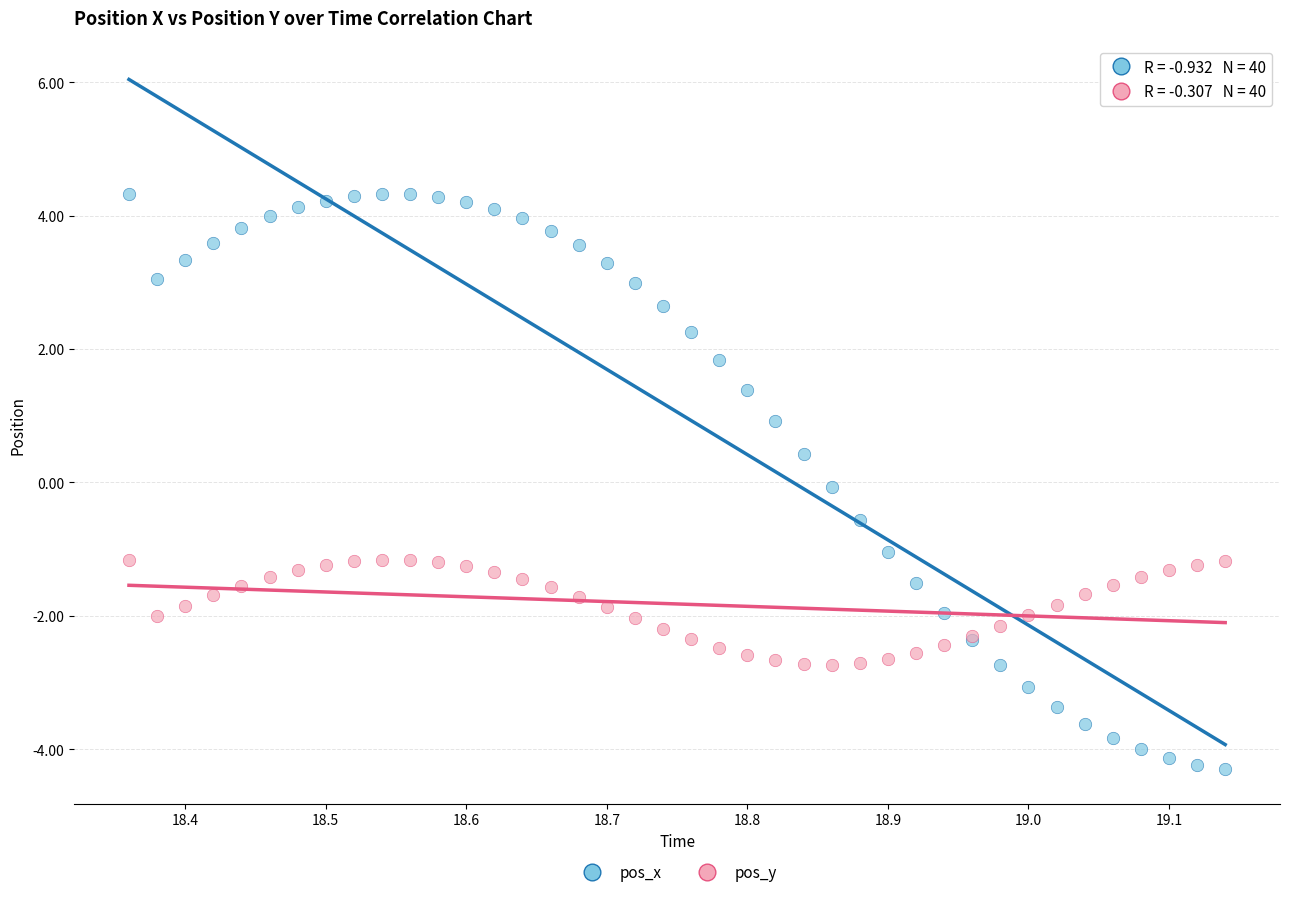

Which series contains the lowest Y value?

pos_x